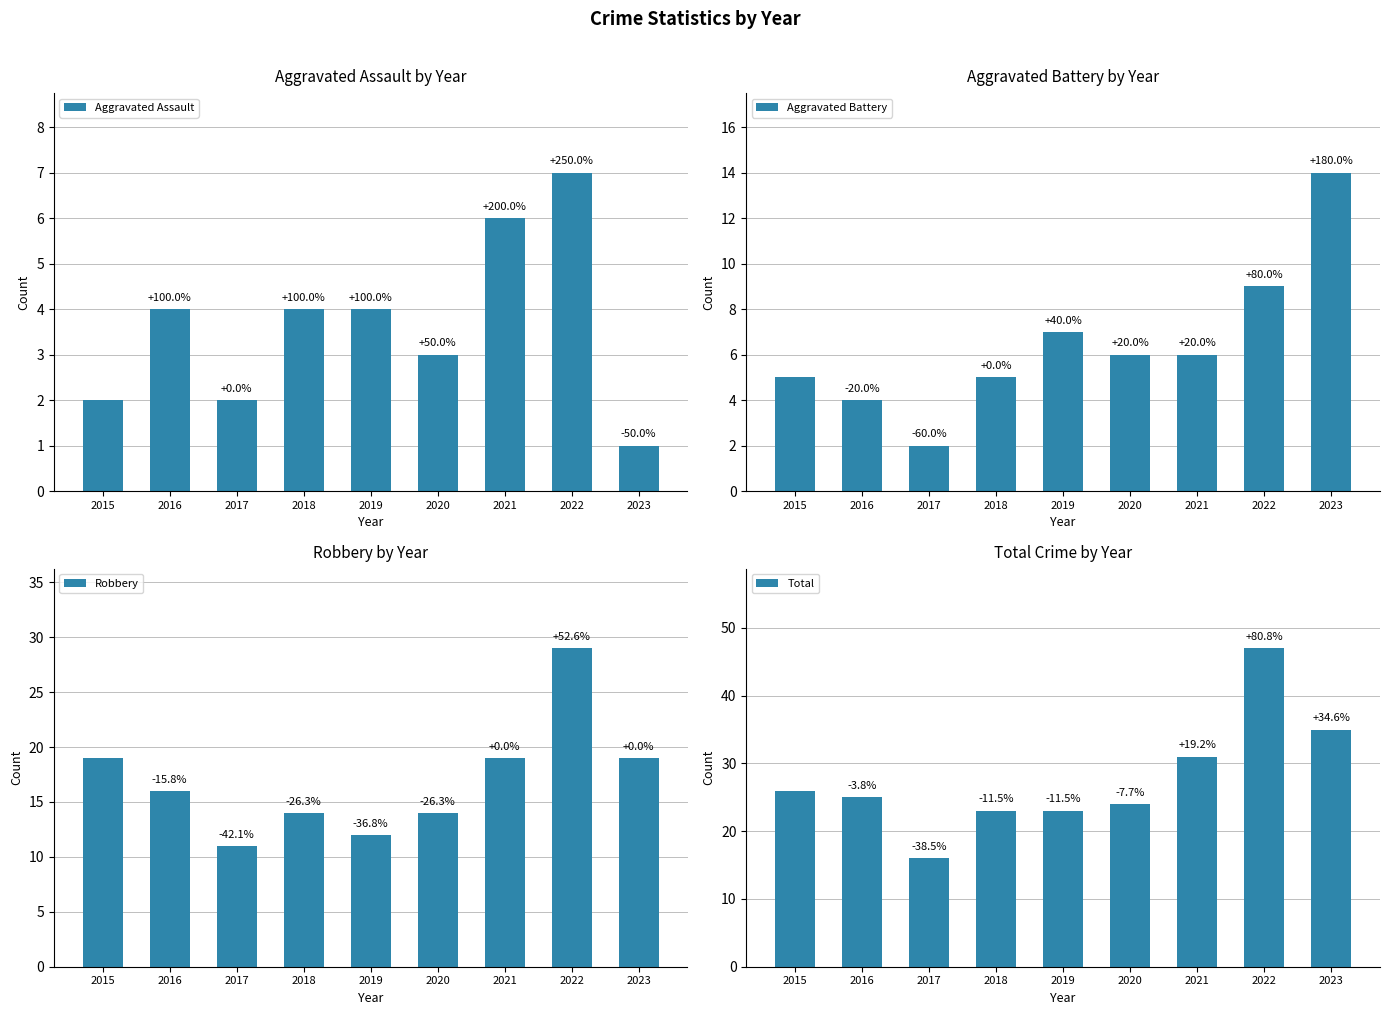

True or false: Robbery has a value of 23 at 2018.

False